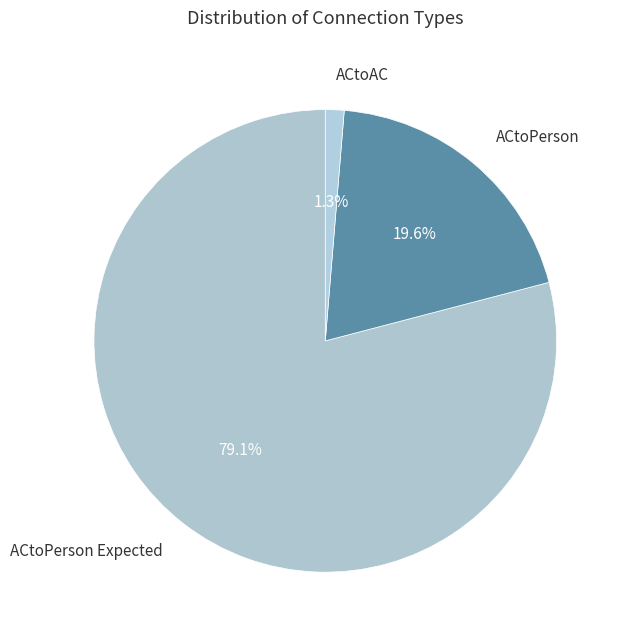

What is the smallest slice in the pie chart?

ACtoAC